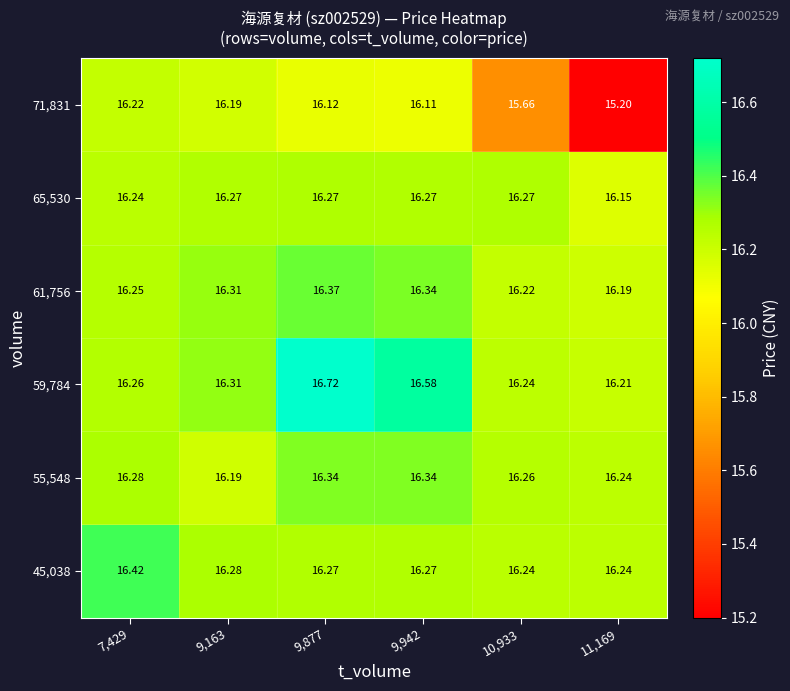

Is the value of 45,038 at 9,163 greater than the value of 65,530 at 10,933?

Yes